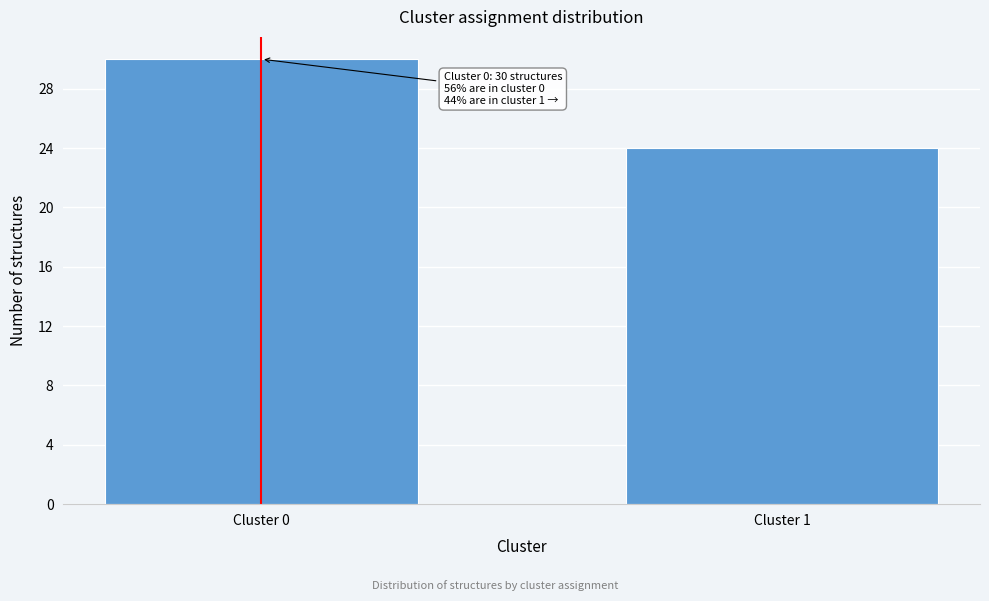

Reading left to right, list all the values displayed in this chart.

30	24